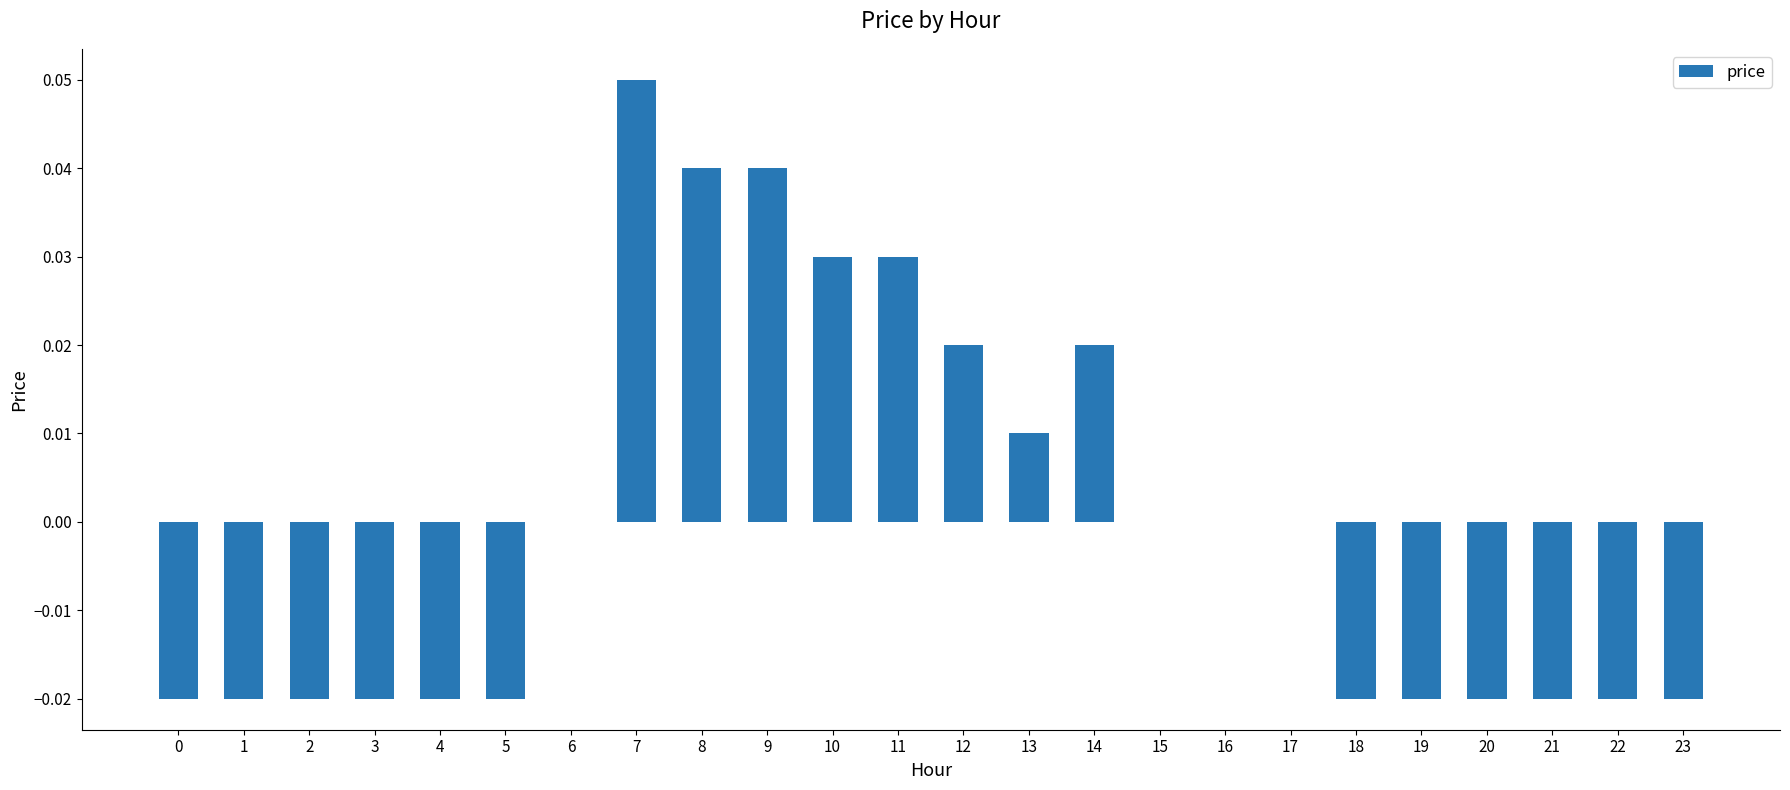

Between 19 and 17, which is larger?

17